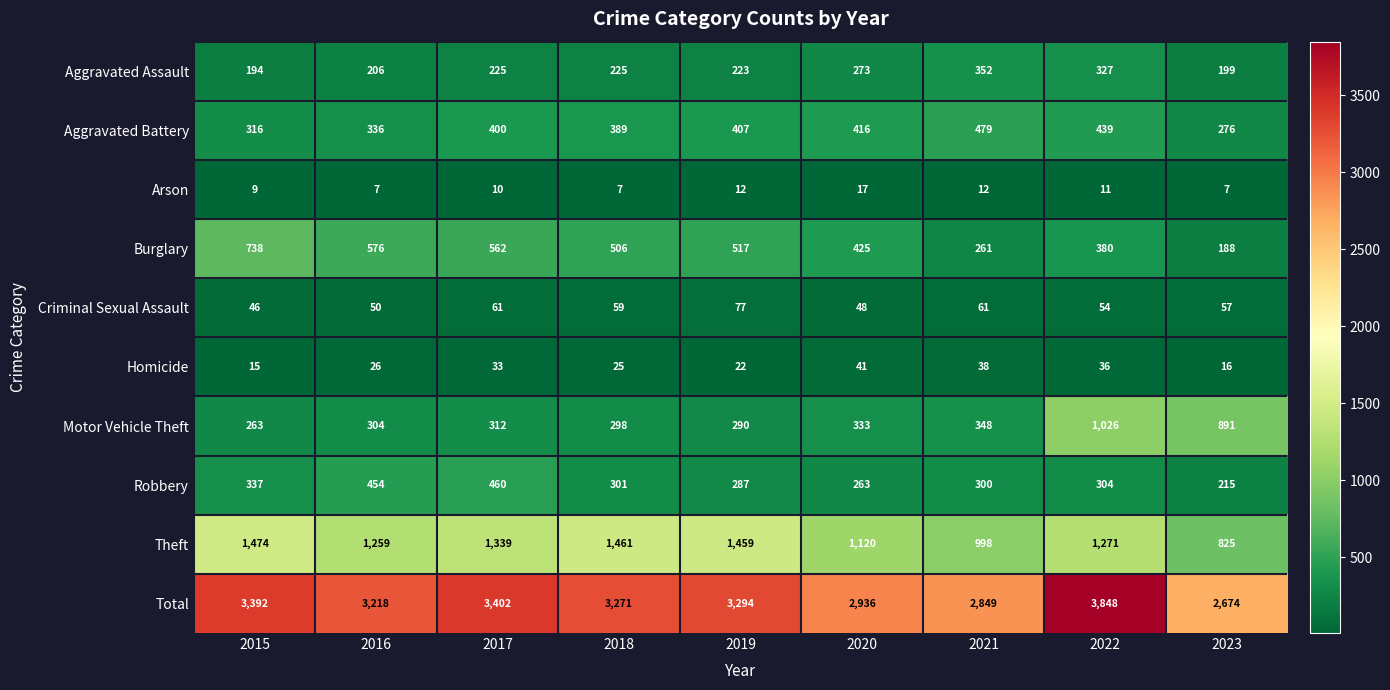

At which category is the sum across all series the highest?

2022